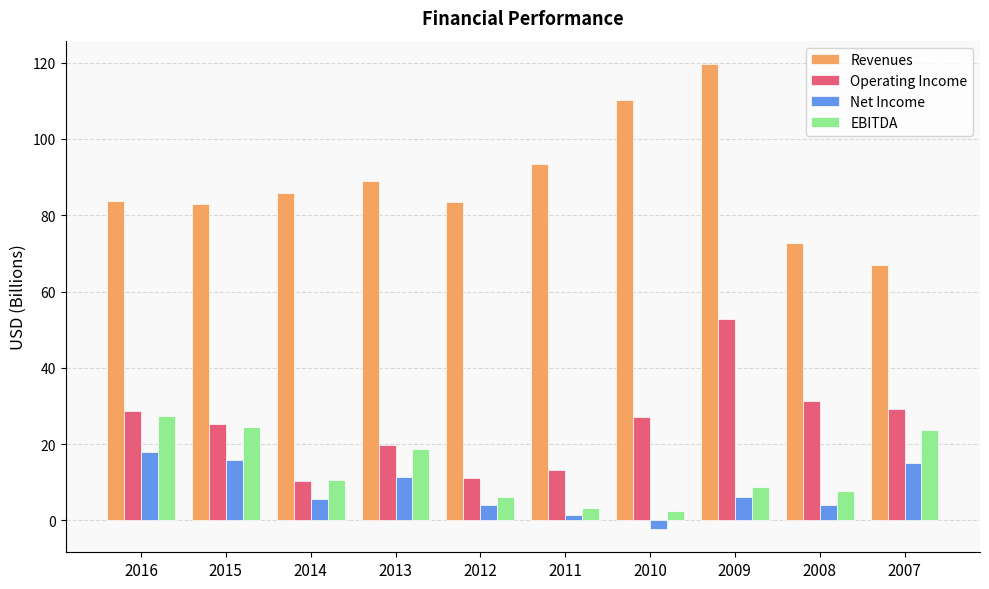

What is the minimum value shown in the chart?

-2.2